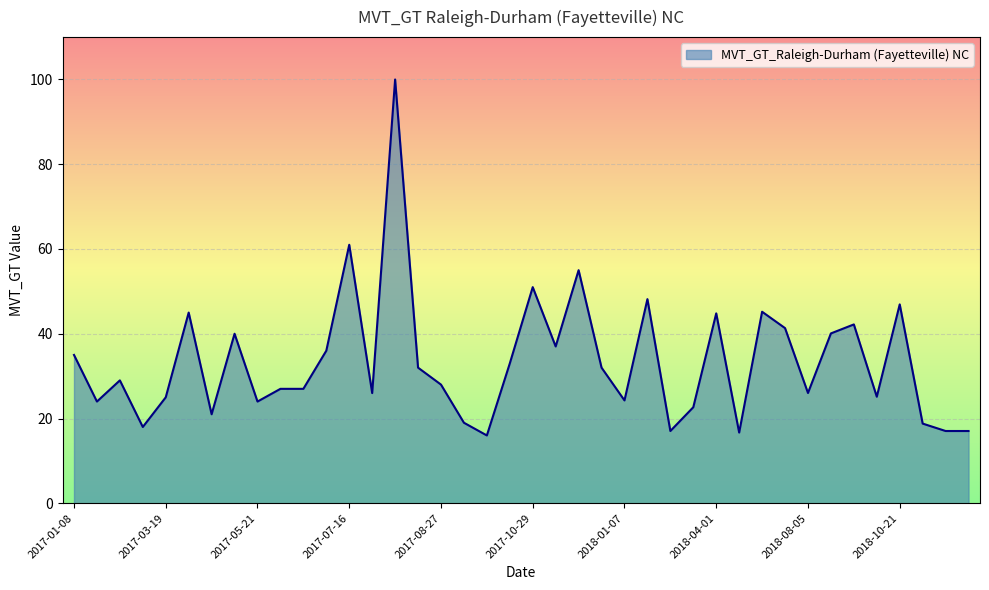

What is the smallest value displayed?

16.0